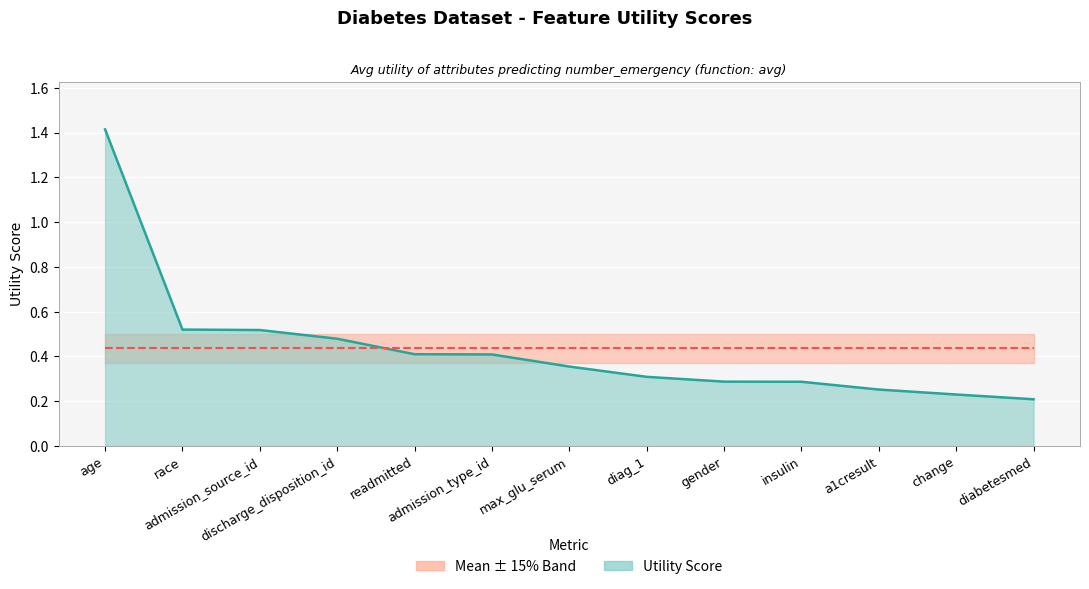

Rank the series by their maximum value, from lowest to highest.

Mean Utility, Utility (line)